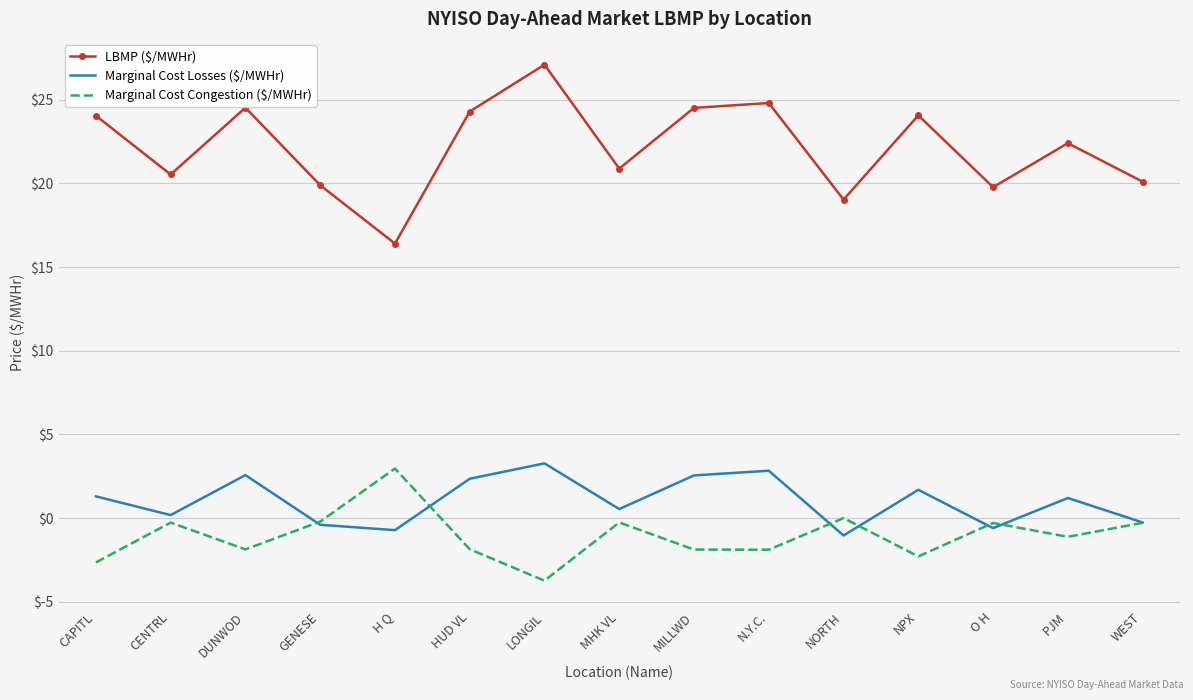

Is it true that LBMP ($/MWHr) equals 10.5 at PJM?

False